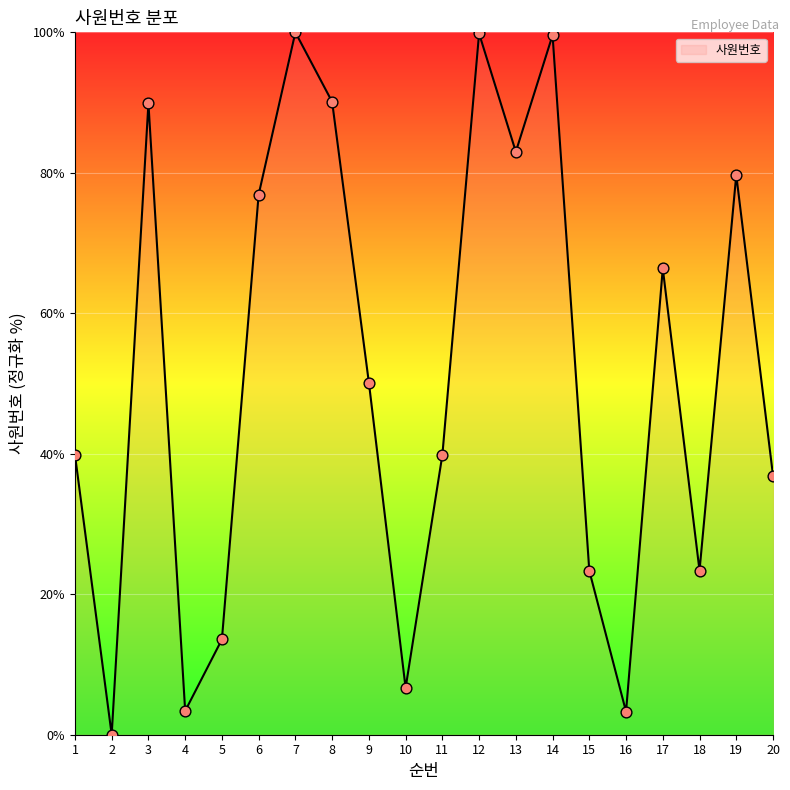

Approximately how many times larger is the value at 20 compared to 13?

0.4